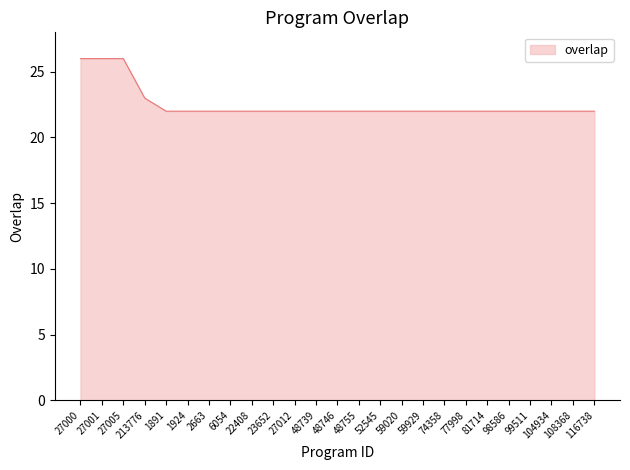

What is the maximum value shown in the chart?

26